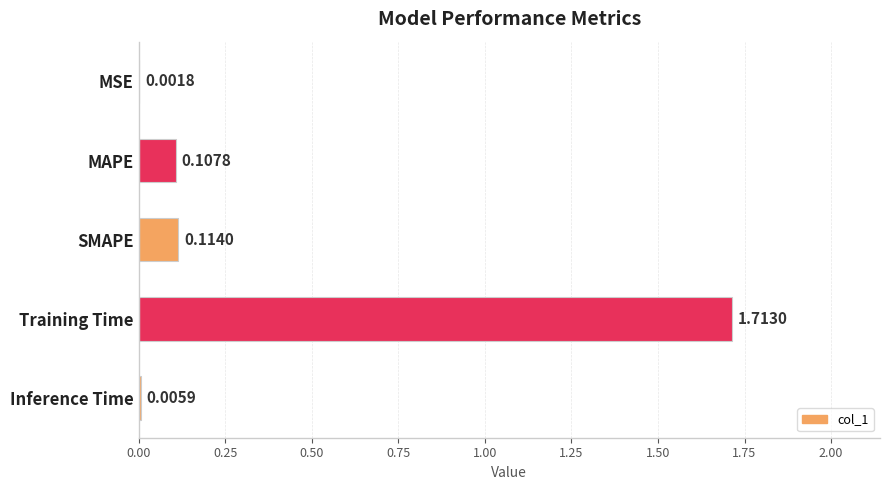

Where is the data nearest to the value 0?

MSE